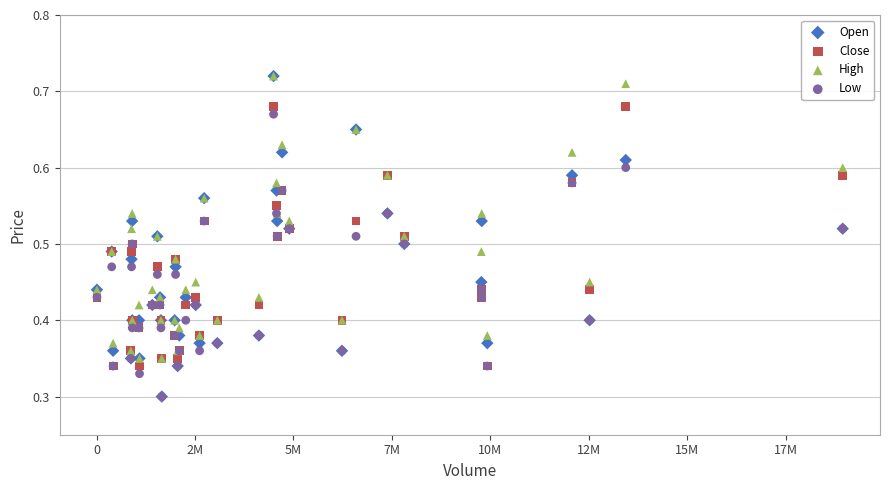

Which series has the widest spread of Y values?

Open